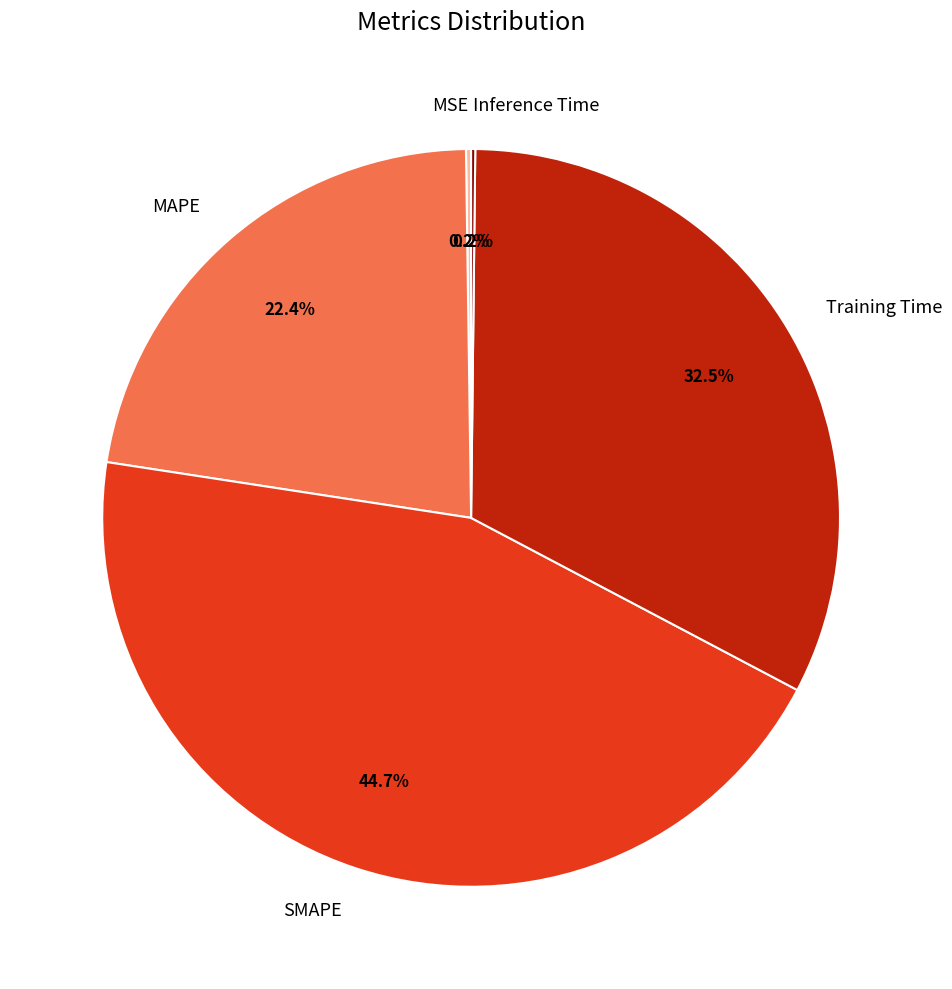

Between MAPE and SMAPE, which is larger?

SMAPE